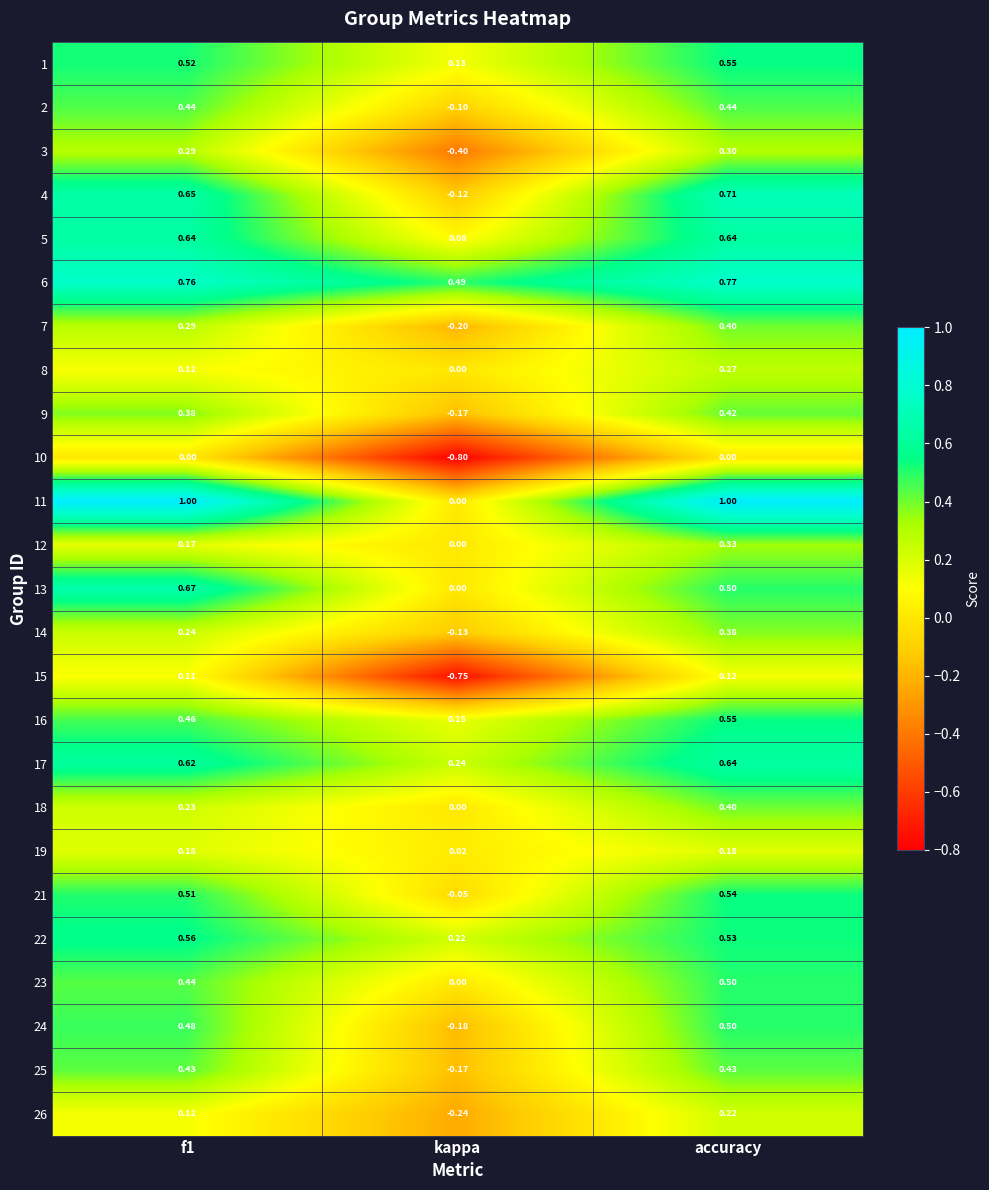

Count the number of categories in the chart.

3